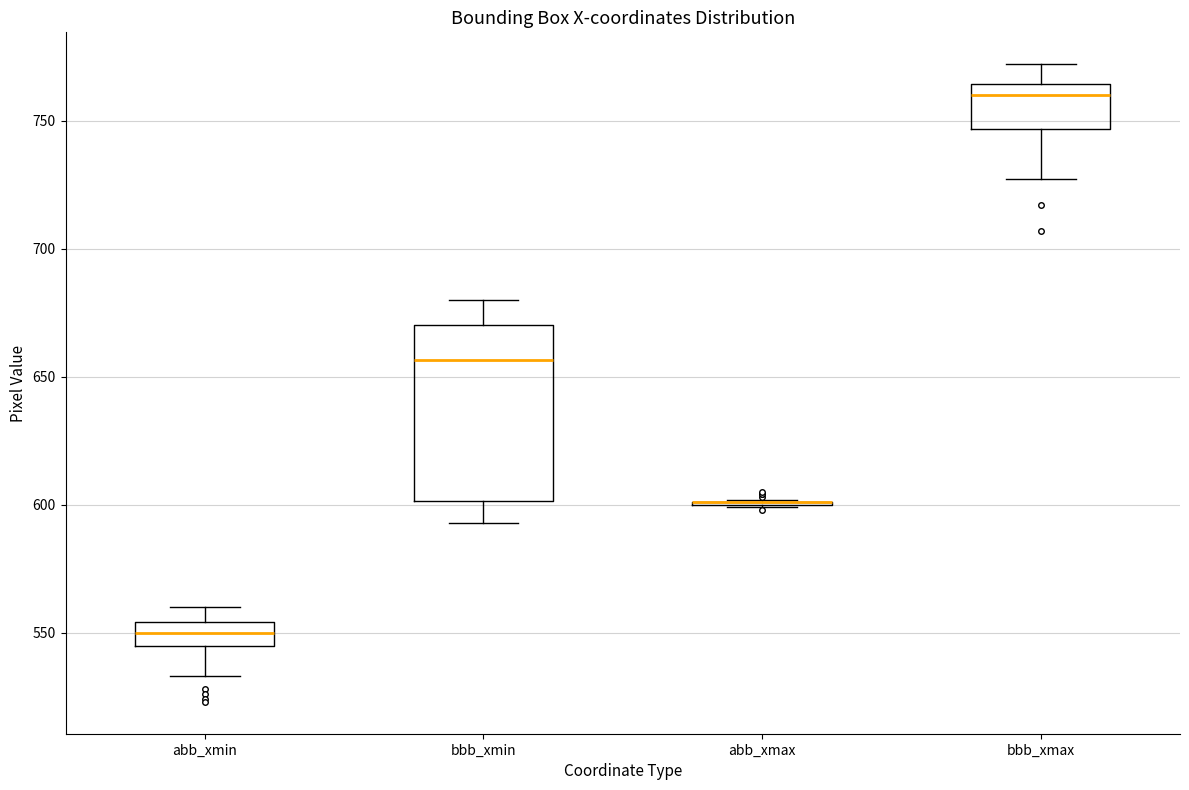

Reading left to right, read every box against the y-axis: the position of its median line, the range the box covers, and the ends of its whiskers. The values are not printed on the chart, so give them approximately, as read against the axis.

abb_xmin: median 550, box 545 to 555, whiskers 535 to 560
bbb_xmin: median 655, box 600 to 670, whiskers 595 to 680
abb_xmax: box collapsed to a line at 600, whiskers 600 to 600
bbb_xmax: median 760, box 745 to 765, whiskers 725 to 770